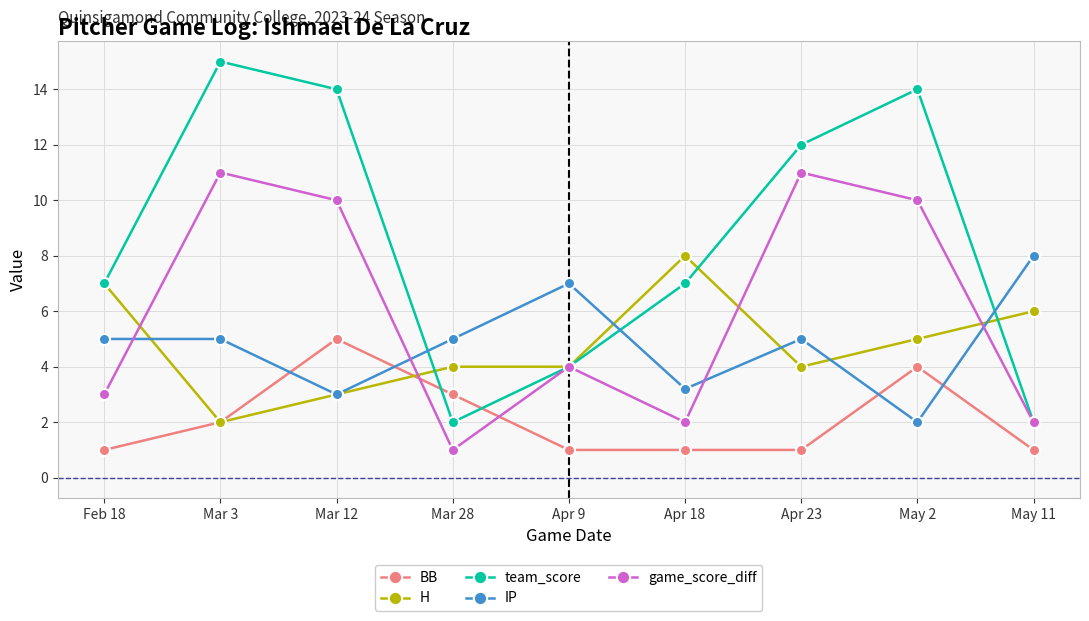

Reading left to right, transcribe all the data shown in this chart.

BB: Feb 18=1.0	Mar 3=2.0	Mar 12=5.0	Mar 28=3.0	Apr 9=1.0	Apr 18=1.0	Apr 23=1.0	May 2=4.0	May 11=1.0
H: Feb 18=7.0	Mar 3=2.0	Mar 12=3.0	Mar 28=4.0	Apr 9=4.0	Apr 18=8.0	Apr 23=4.0	May 2=5.0	May 11=6.0
team_score: Feb 18=7.0	Mar 3=15.0	Mar 12=14.0	Mar 28=2.0	Apr 9=4.0	Apr 18=7.0	Apr 23=12.0	May 2=14.0	May 11=2.0
IP: Feb 18=5.0	Mar 3=5.0	Mar 12=3.0	Mar 28=5.0	Apr 9=7.0	Apr 18=3.2	Apr 23=5.0	May 2=2.0	May 11=8.0
game_score_diff: Feb 18=3.0	Mar 3=11.0	Mar 12=10.0	Mar 28=1.0	Apr 9=4.0	Apr 18=2.0	Apr 23=11.0	May 2=10.0	May 11=2.0